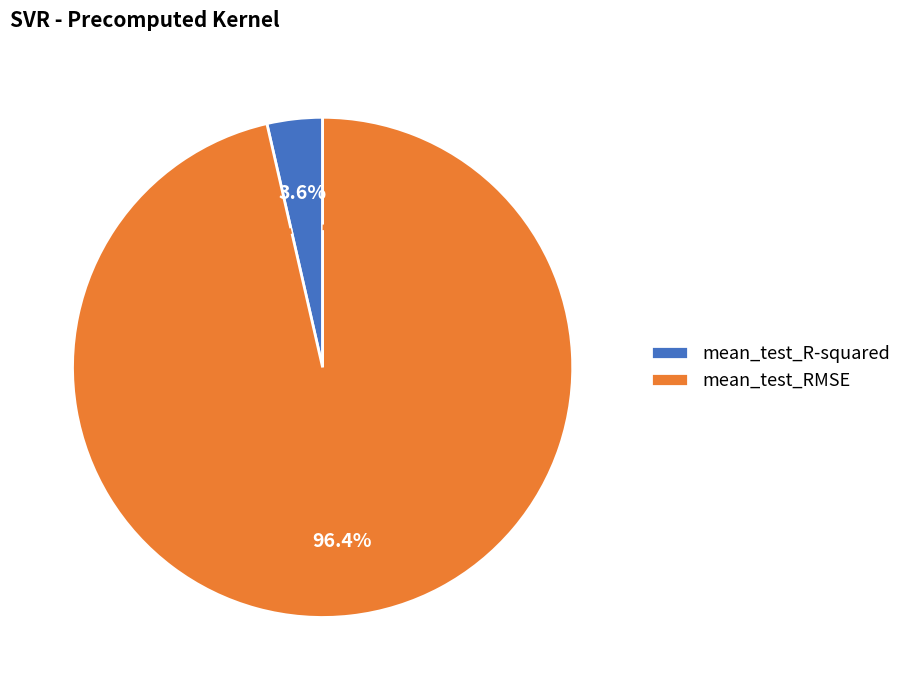

What percentage is NOT represented by mean_test_R-squared?

96.4%